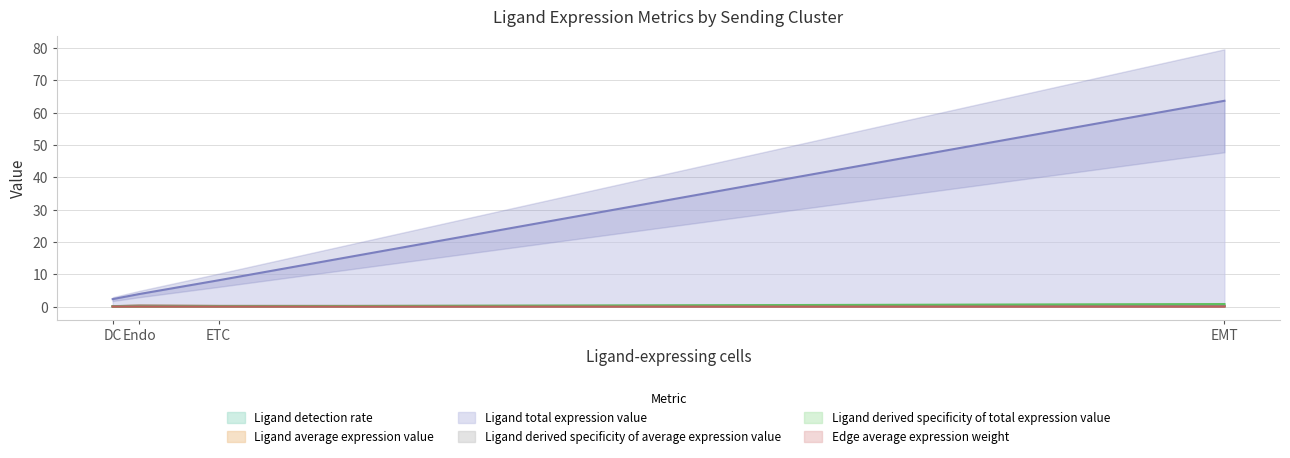

True or false: Ligand average expression value and Ligand total expression value intersect in this chart.

False